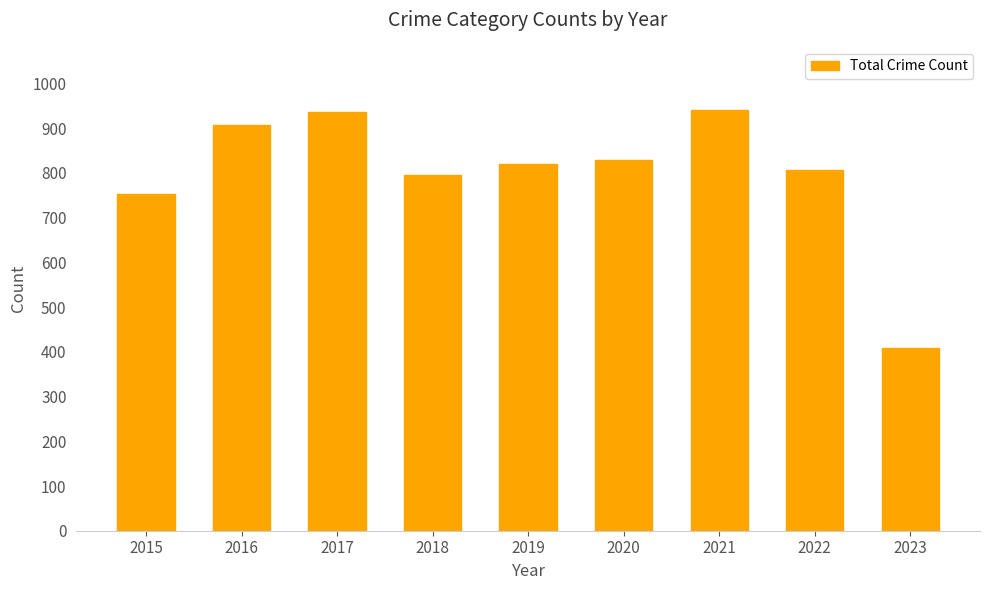

What is the change in value from 2018 to 2019?

+25